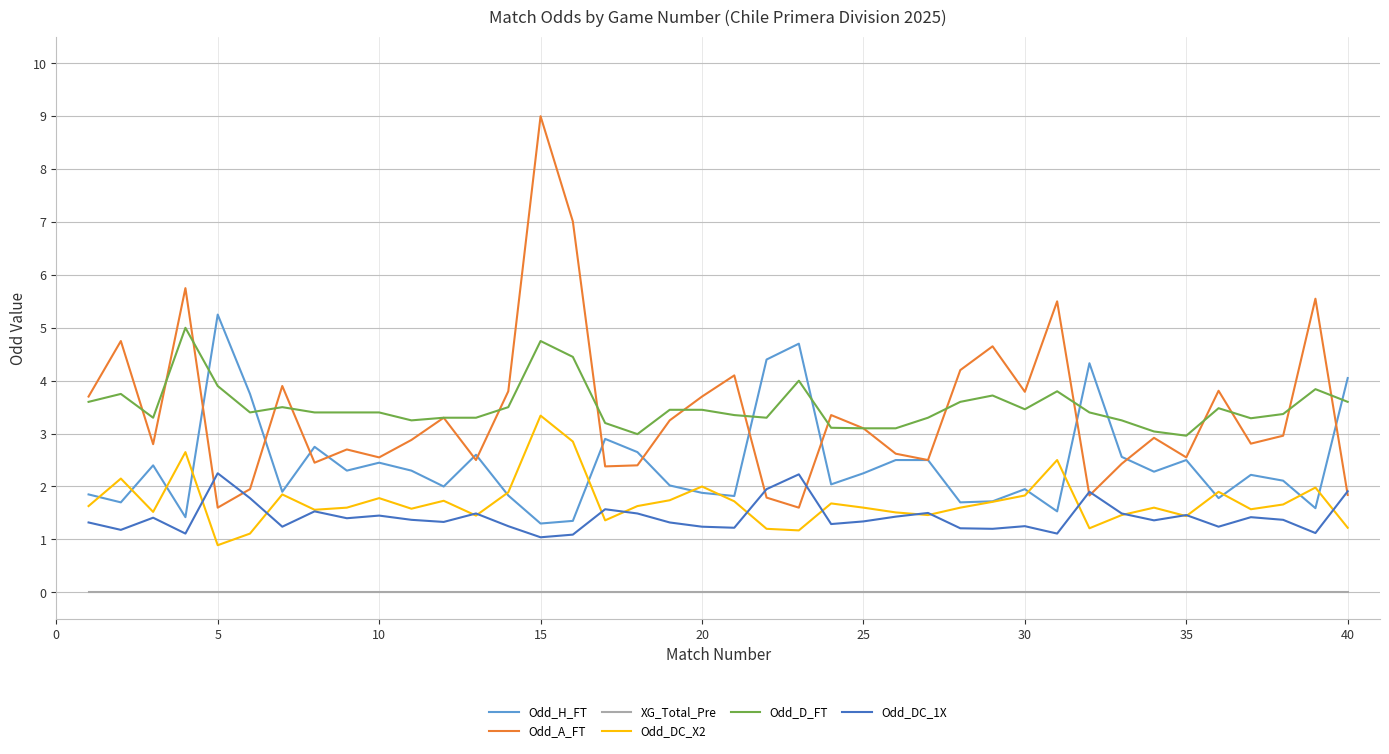

After their last crossing, which series has the higher values: Odd_DC_X2 or Odd_DC_1X?

Odd_DC_1X